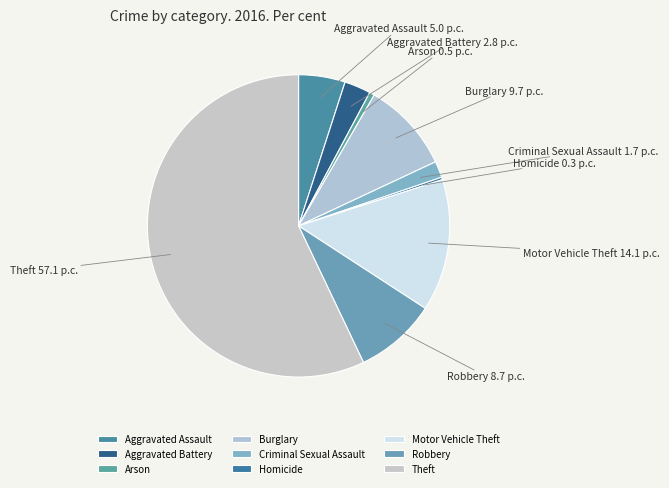

Do Robbery and Aggravated Battery together represent more than half of the pie?

No